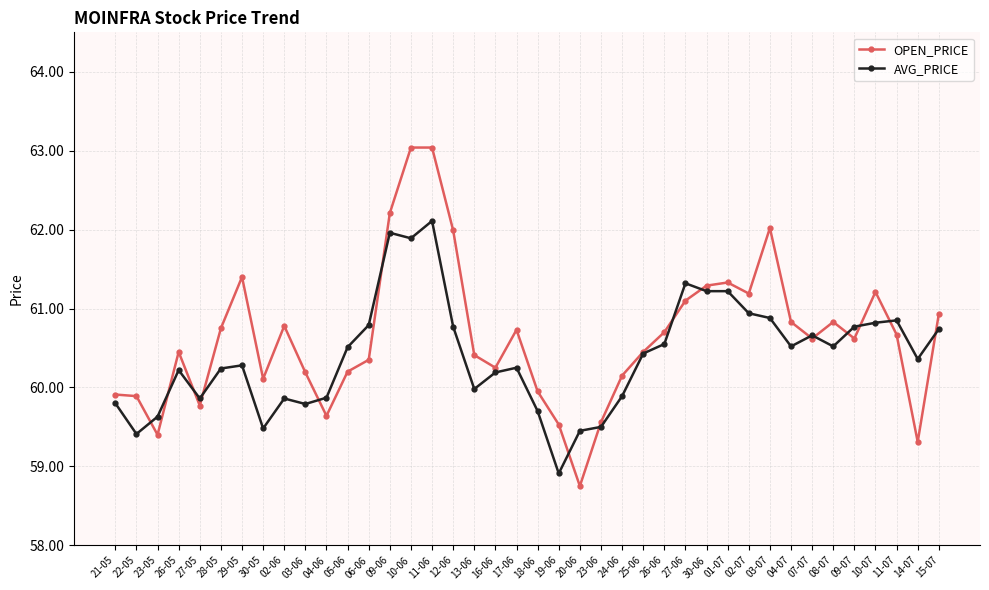

What is the label of the 27th point from the left?

26-06